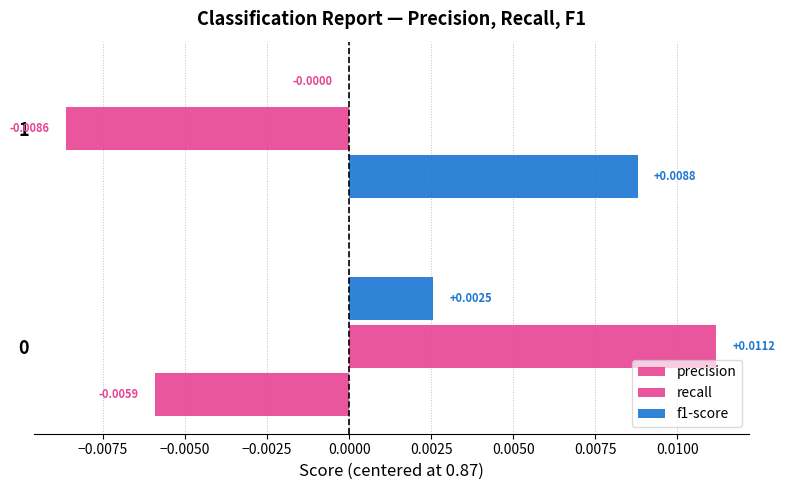

How many positive values does the f1-score series have?

1